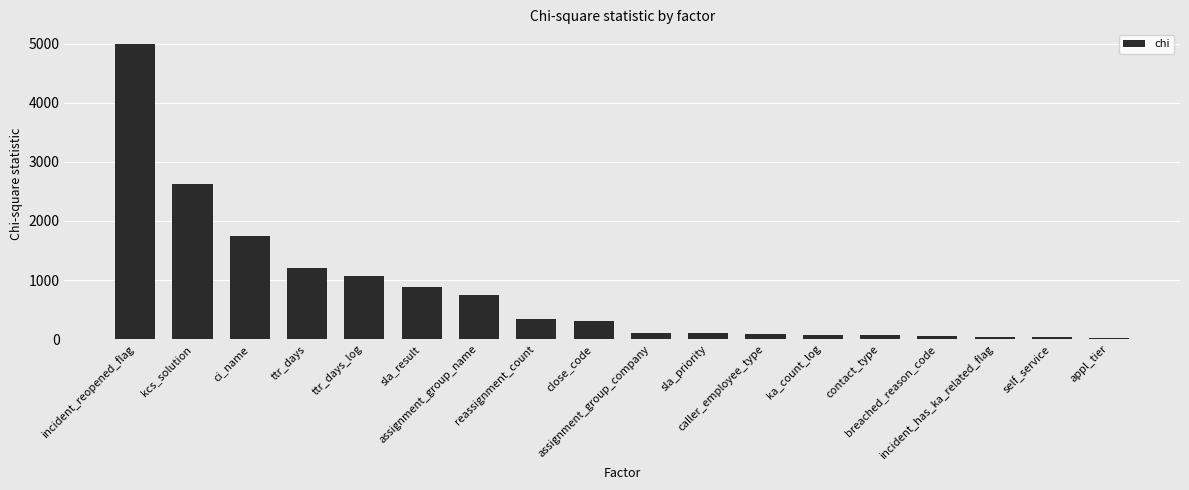

What is the label of the 11th bar from the right?

reassignment_count